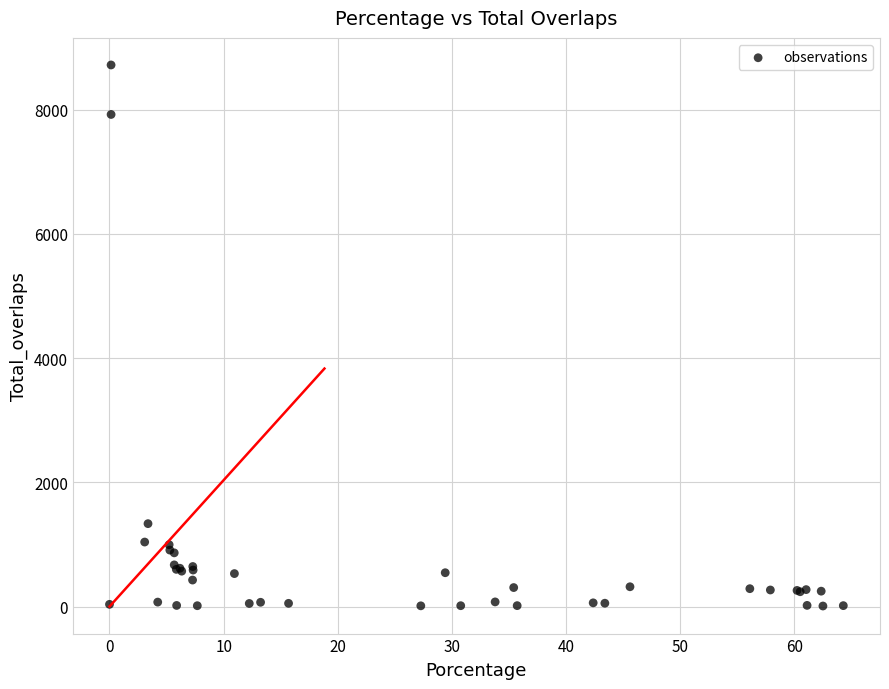

What Y value in the scatter plot is closest to 4363?

1334